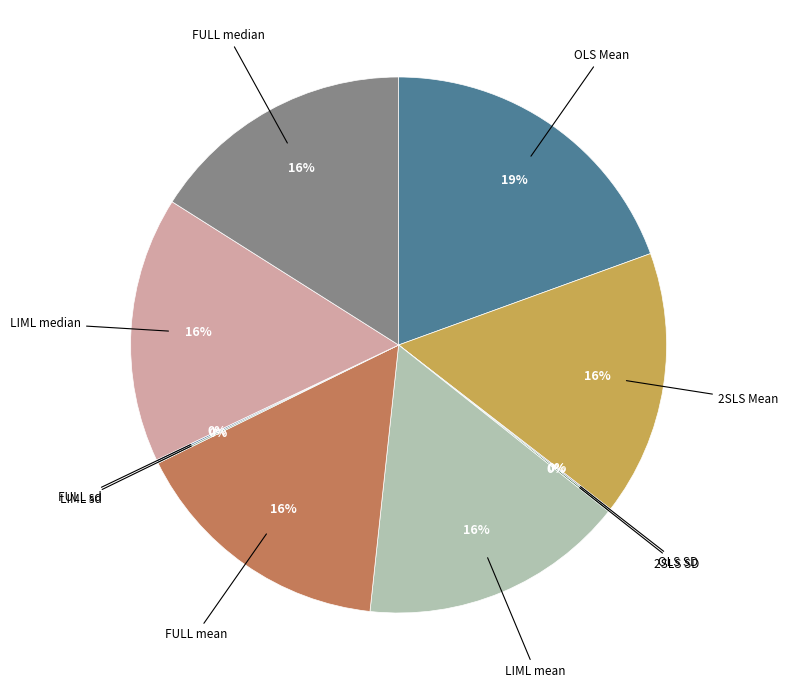

Which category has the biggest portion of the pie?

OLS Mean